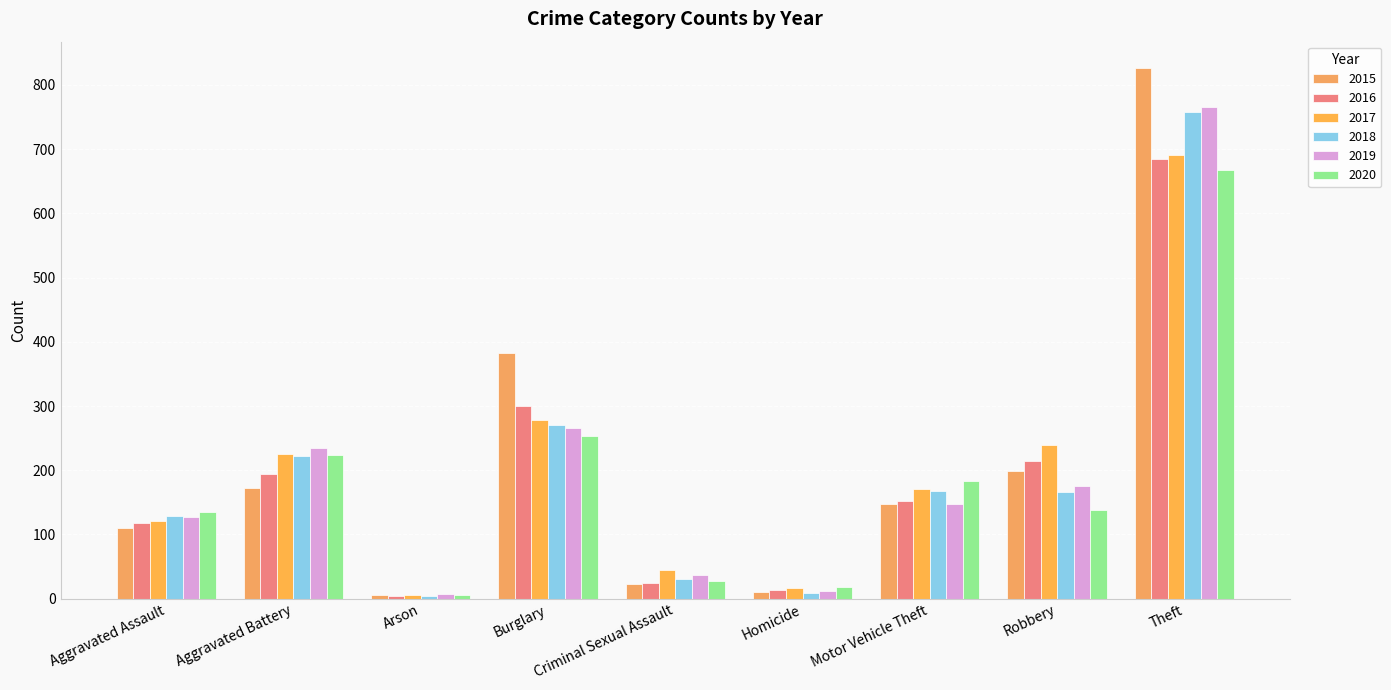

How many data points does each series have?

9